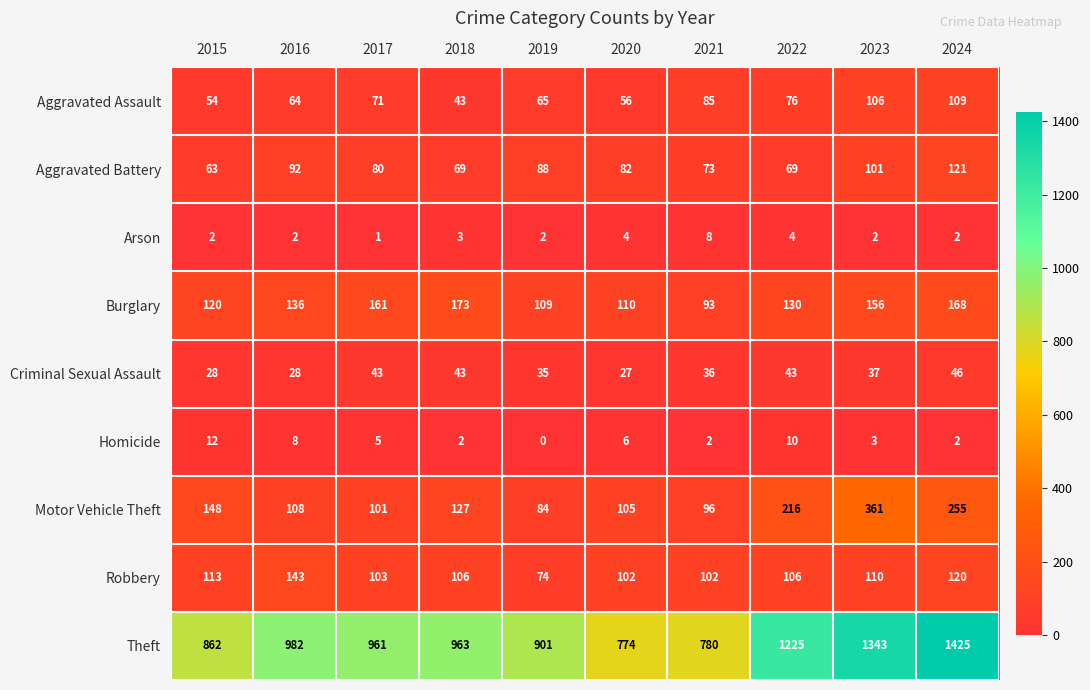

The value of Motor Vehicle Theft at 2019 is 84. True or false?

True